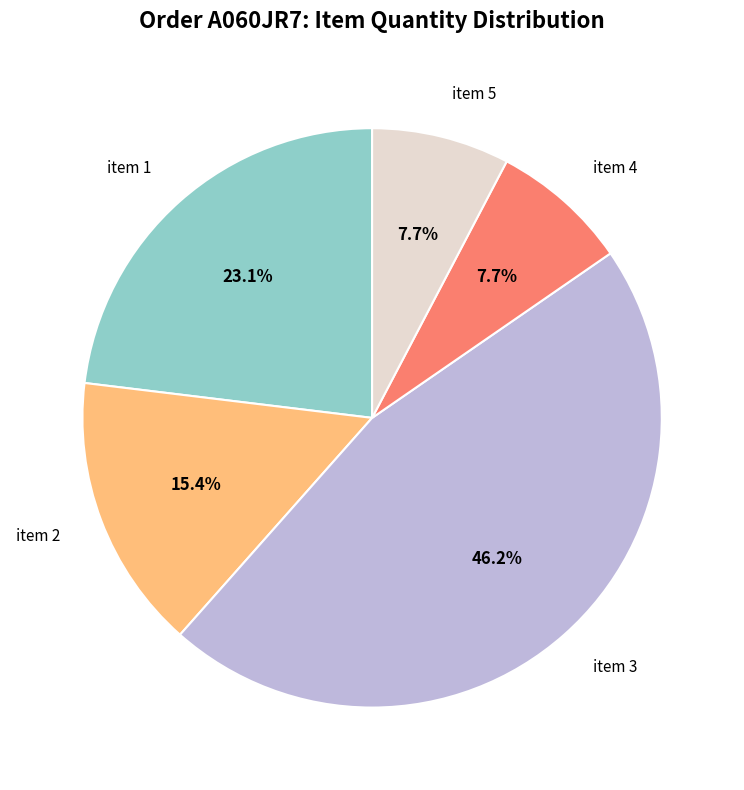

Is there a majority slice in this chart?

No